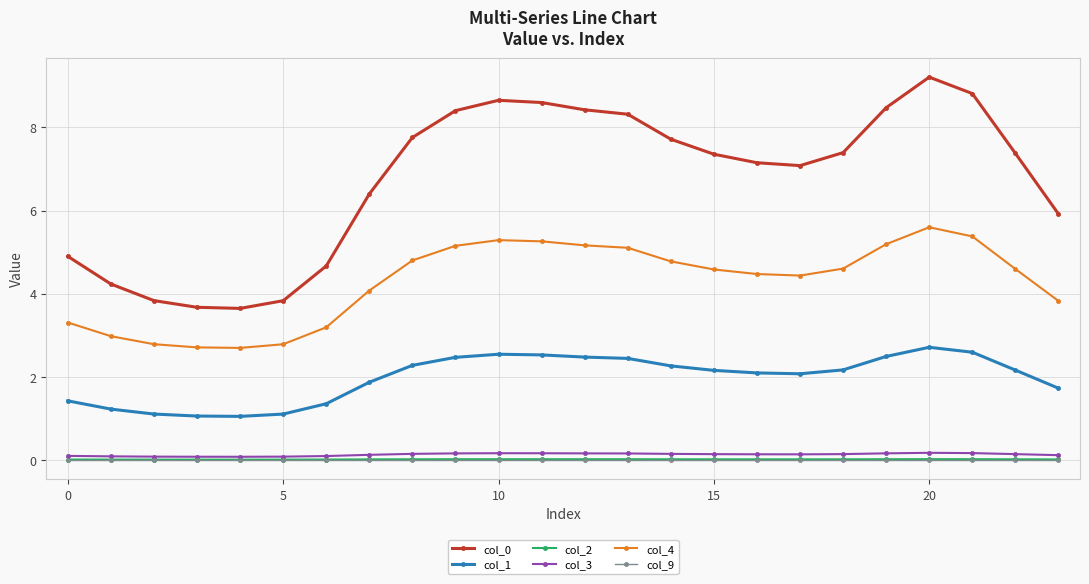

In col_0, how many points are higher than both neighbors (excluding endpoints)?

2